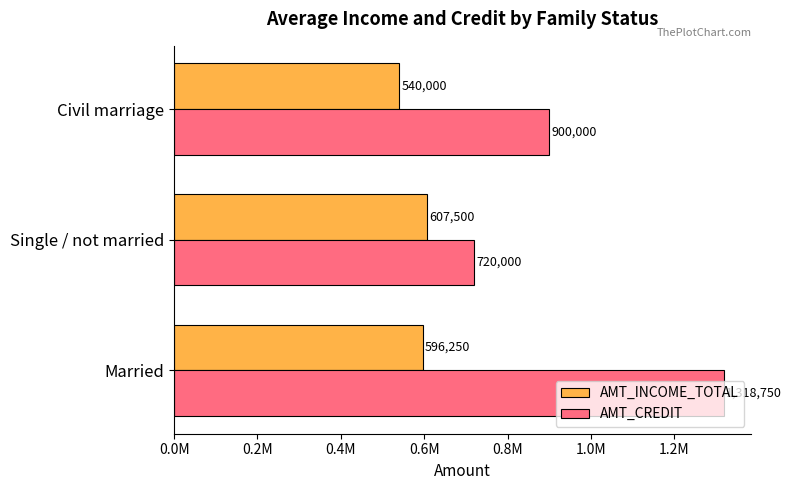

What is the value of the AMT_INCOME_TOTAL bar at the 2nd from the left?

607500